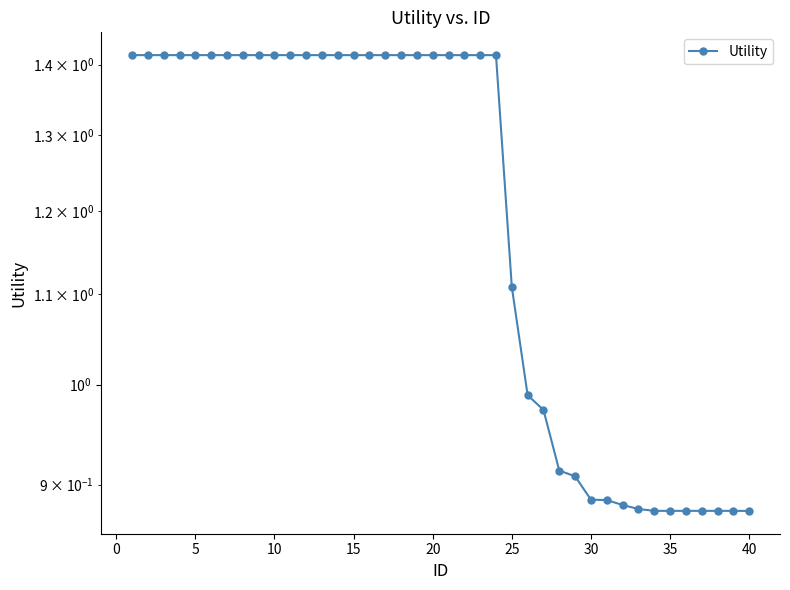

Is it true that the value at 10 is 2.3?

False